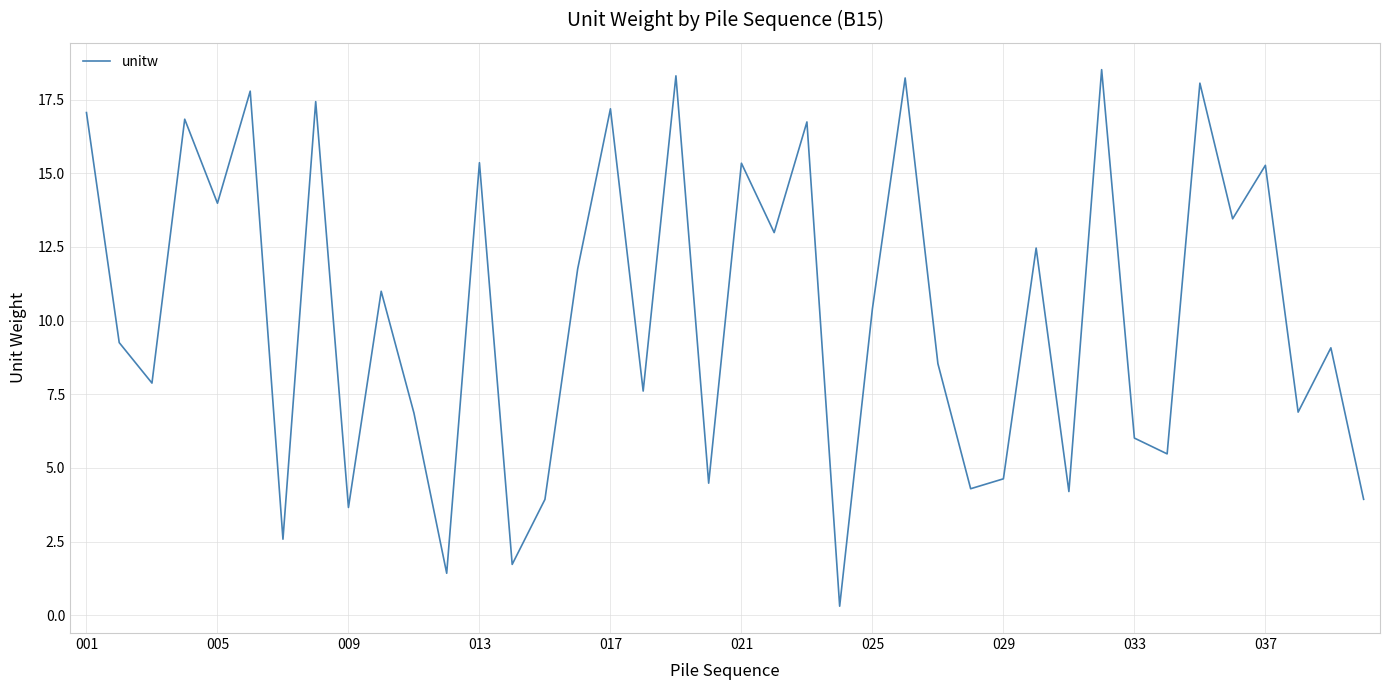

How many interior local peaks (higher than both neighbors) does the data have?

15